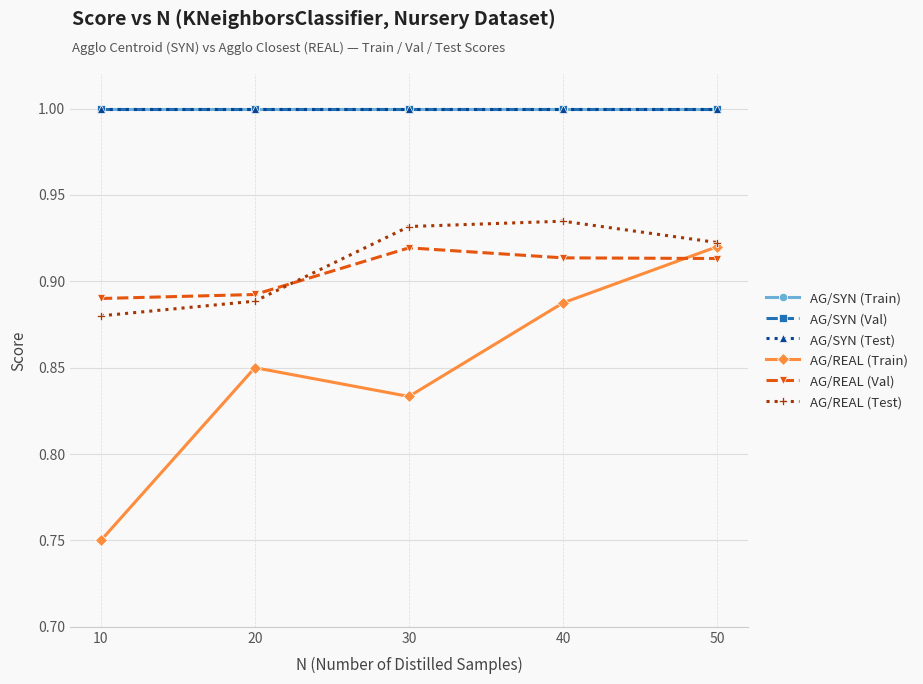

Is this an area chart (filled region under the line)?

No